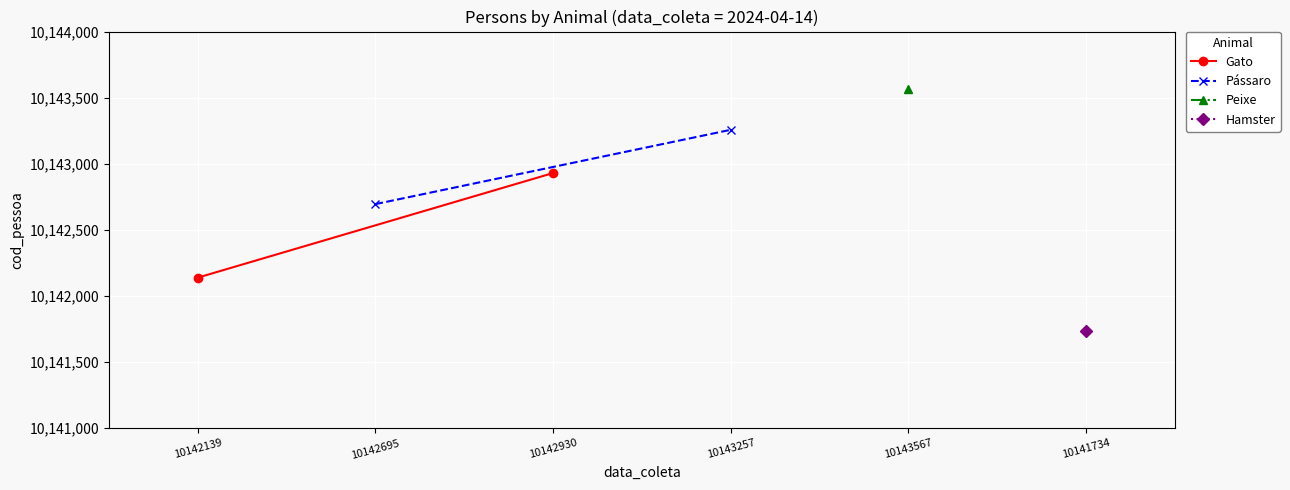

What is the value of the Gato point at the 2nd from the left?

10142930